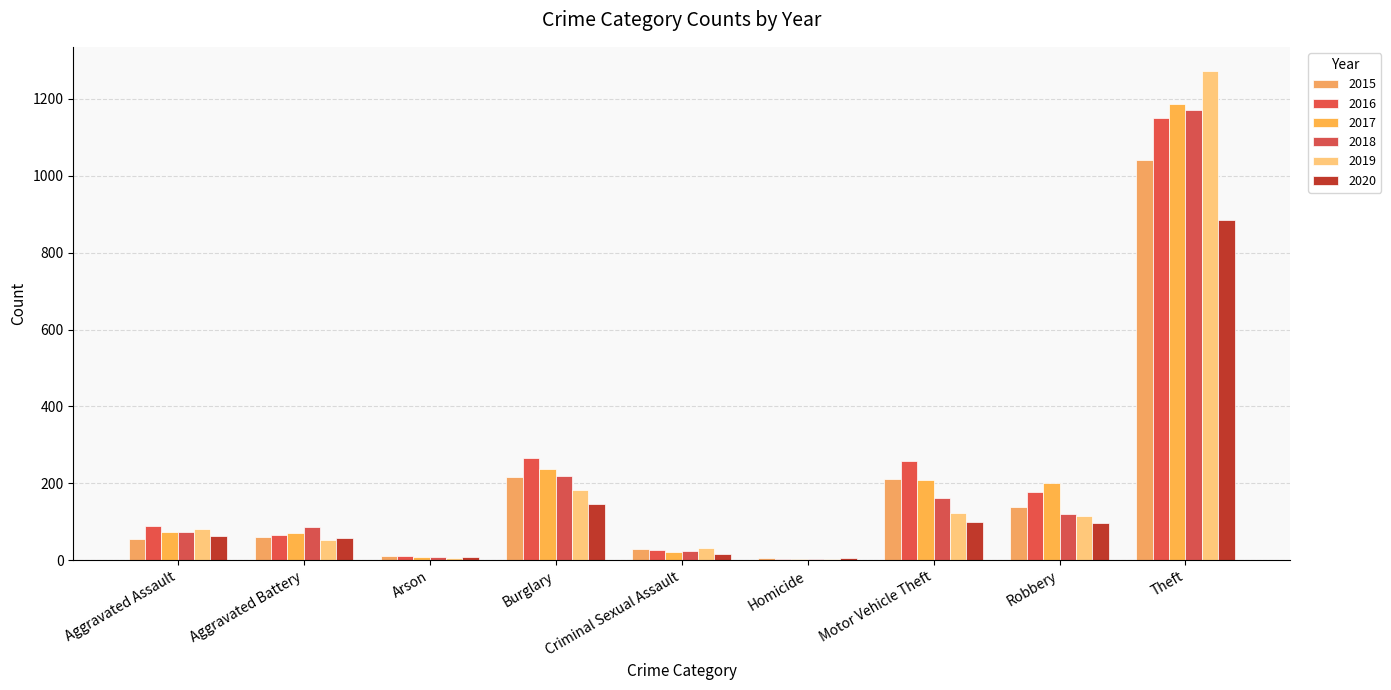

What is the difference between the 2019 values at Homicide and Aggravated Assault?

76